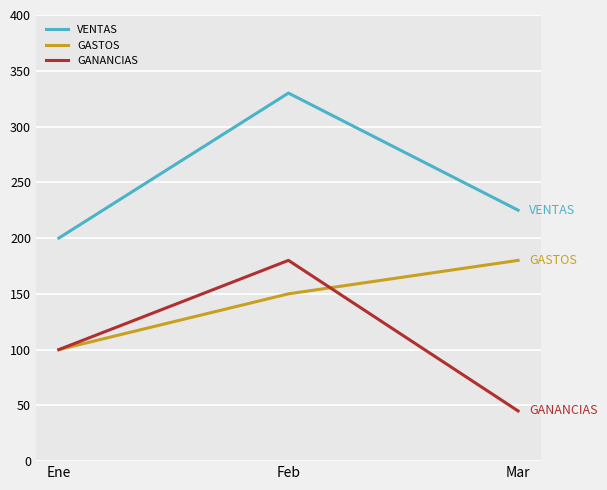

What is the average value of the GASTOS series?

143